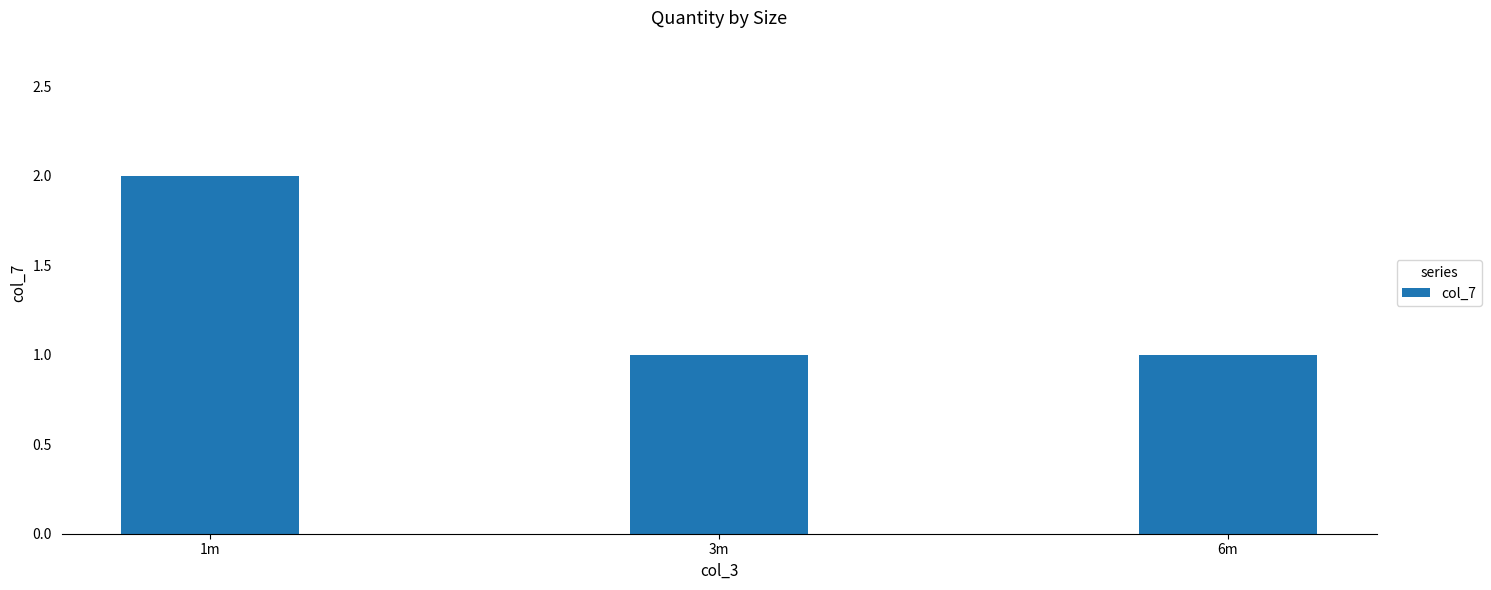

The chart shows a value of 3 at 1m. True or false?

False